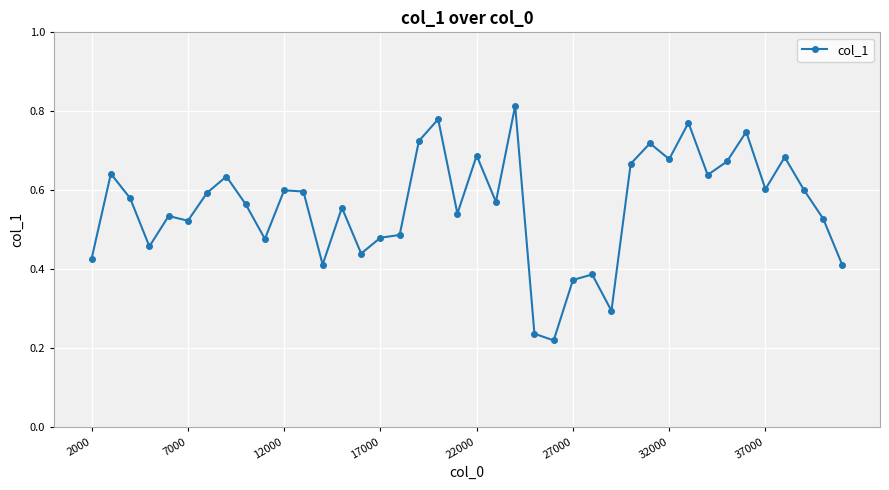

True or false: the data has more than 1 interior local peaks.

True